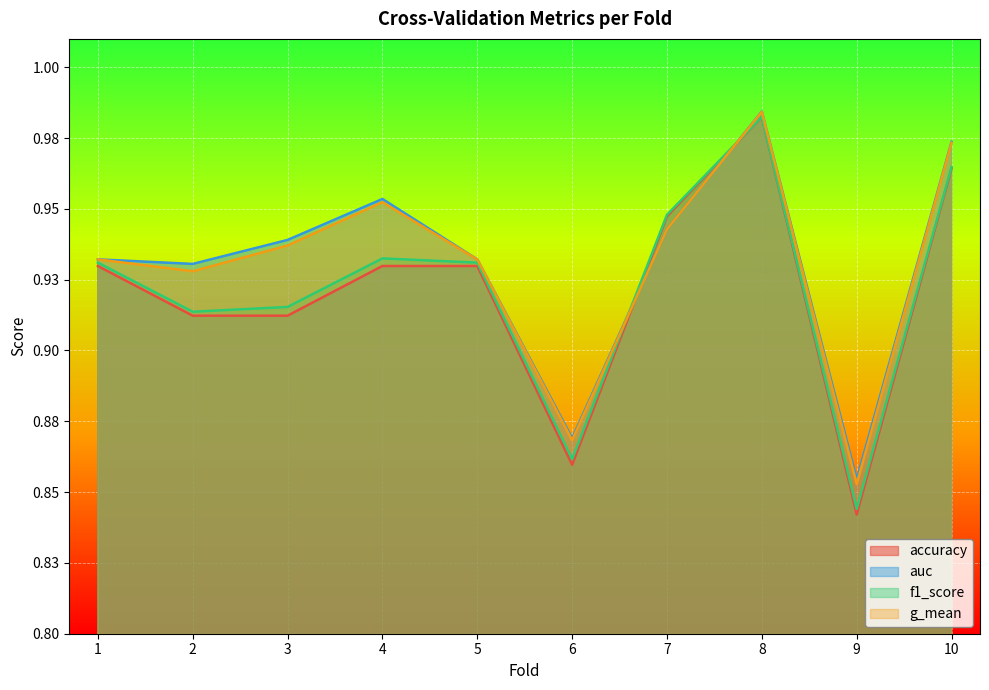

How many lines are shown in the chart?

4